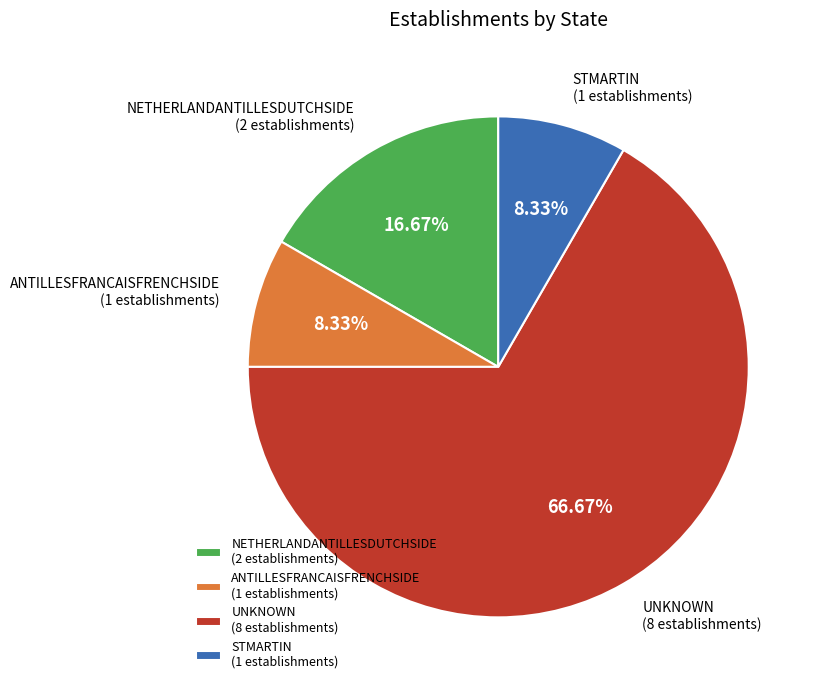

To the nearest percent, what is the difference between the NETHERLANDANTILLESDUTCHSIDE and ANTILLESFRANCAISFRENCHSIDE slice percentages?

8%